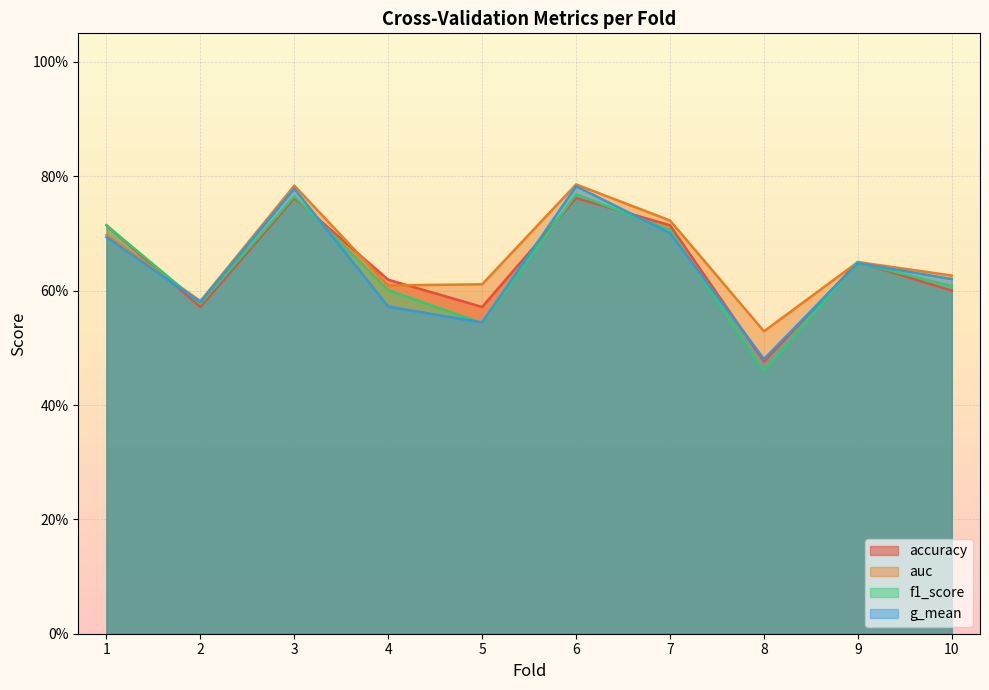

List the labels in order of g_mean value, largest first.

6, 3, 7, 1, 9, 10, 2, 4, 5, 8